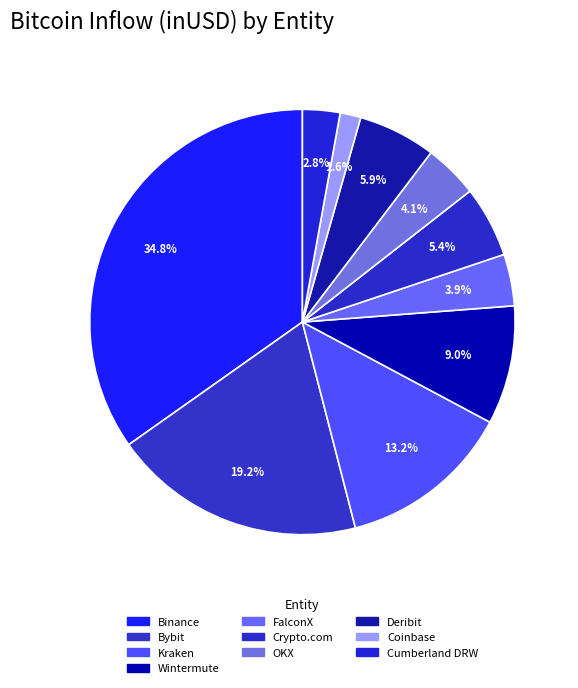

Is there a majority slice in this chart?

No